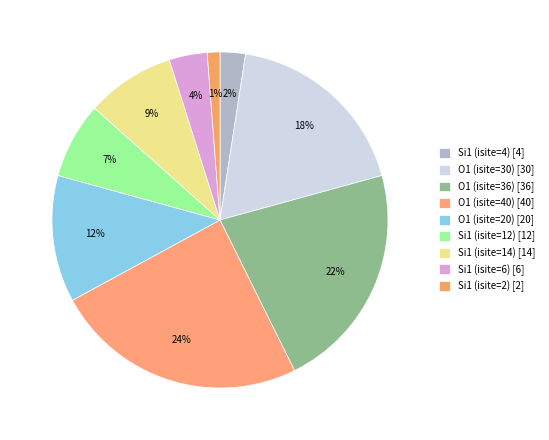

Is it true that O1 (isite=30) is 18% of the pie?

True